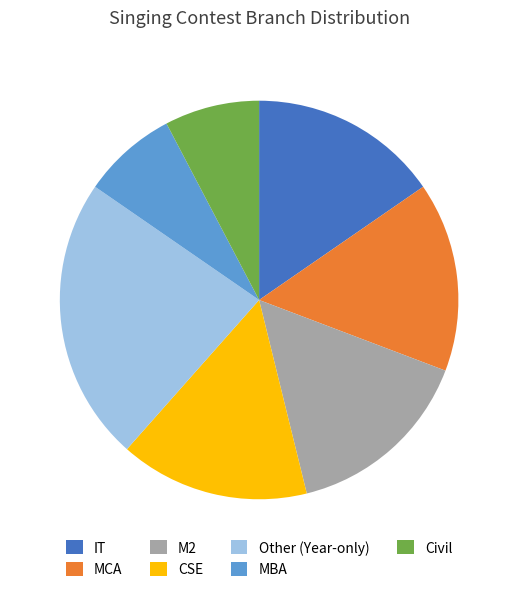

Is it true that MBA is 1% of the pie?

False